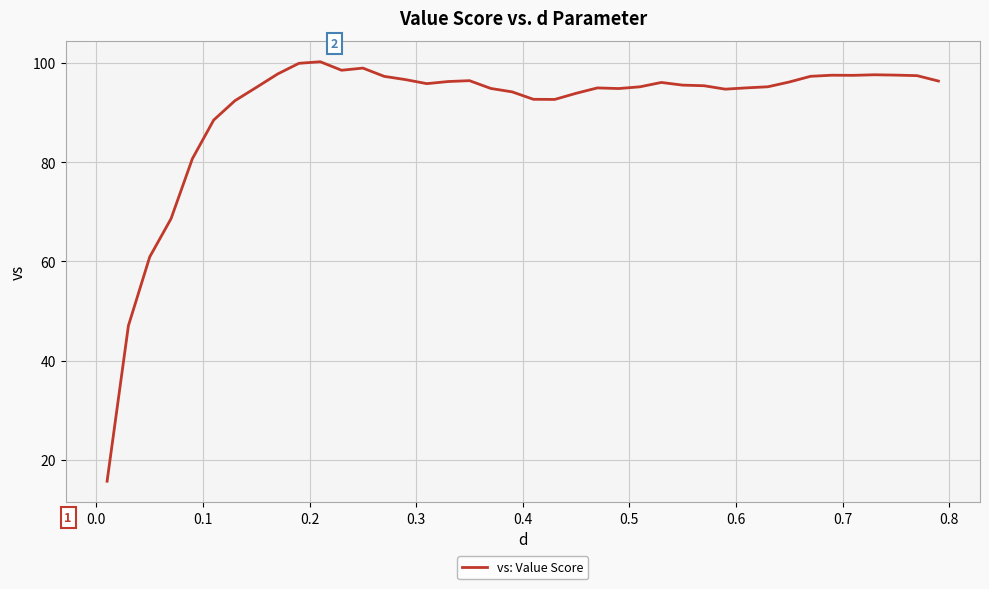

What is the greatest value displayed?

100.3